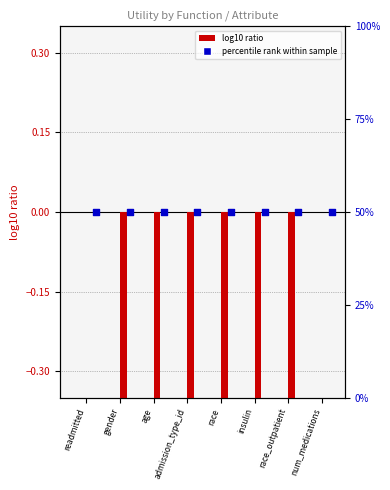

At how many categories does at least one series exceed 20?

8